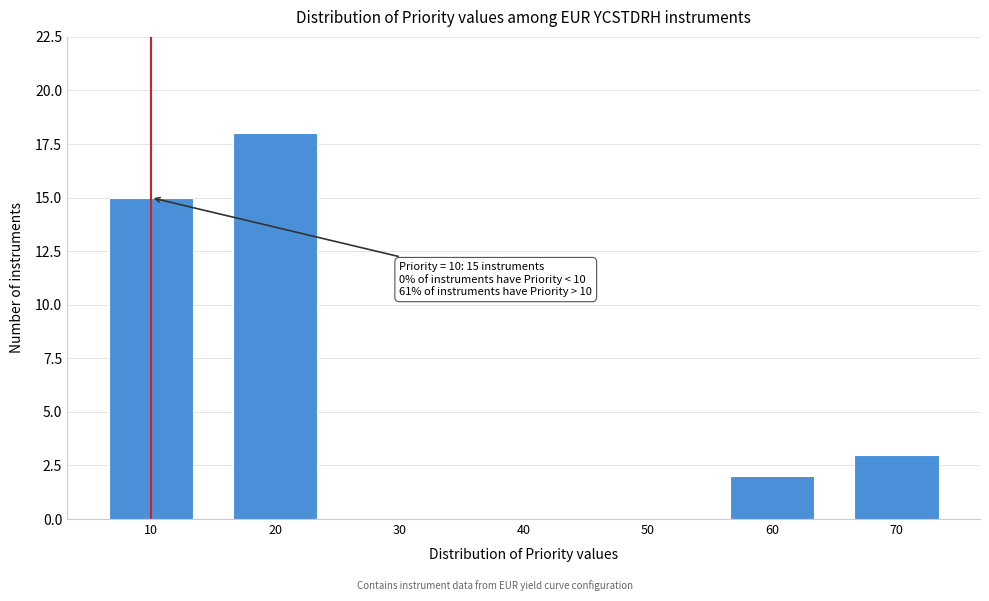

Reading left to right, extract all data points from this chart.

10=15	20=18	30=0	40=0	50=0	60=2	70=3